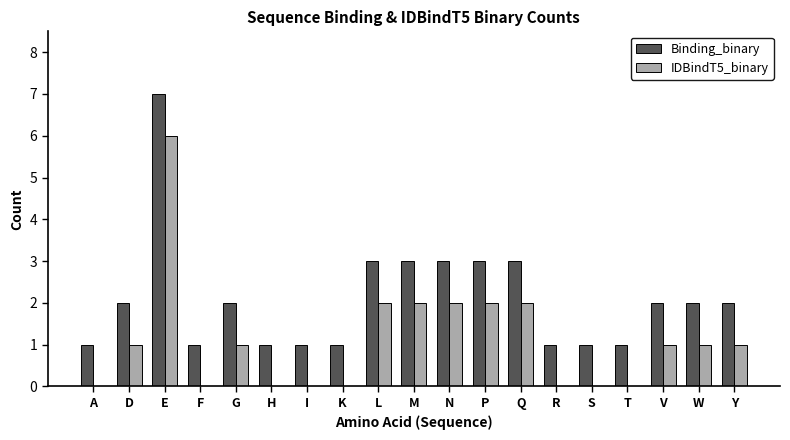

The value of Binding_binary at N is 2. True or false?

False